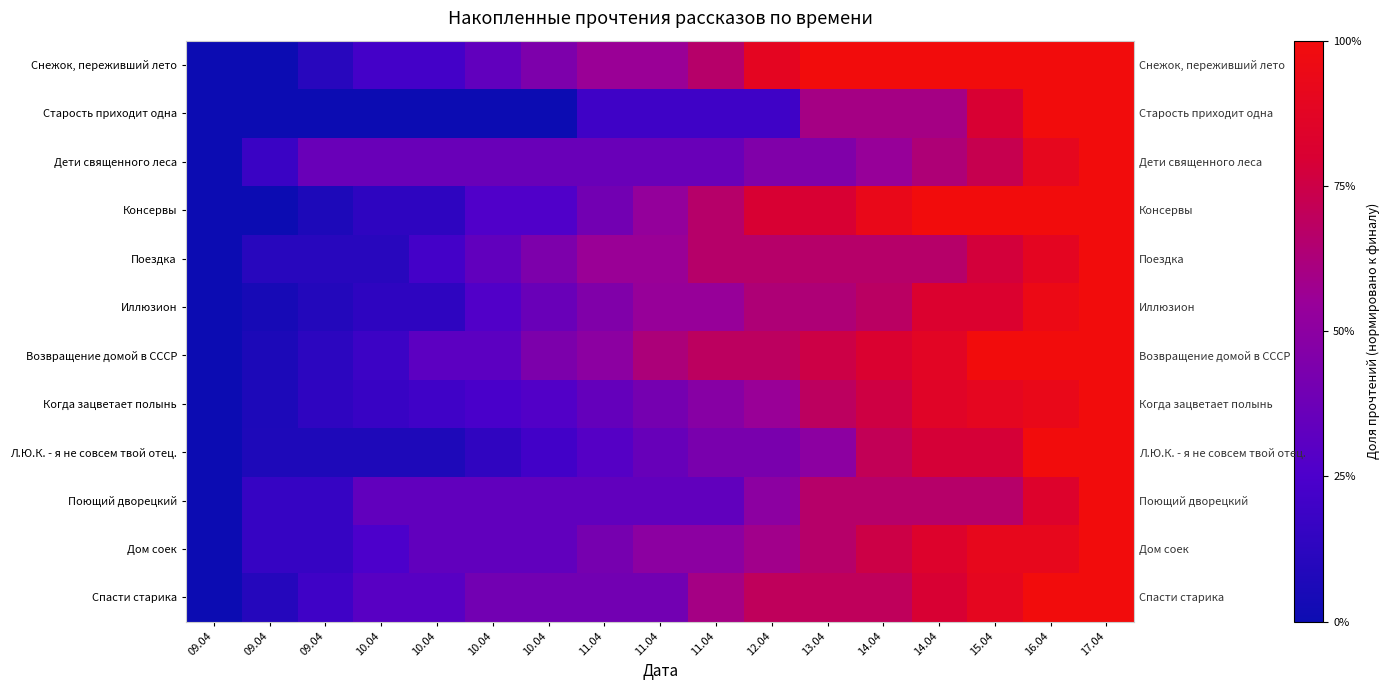

List the labels in order of Поющий дворецкий value, largest first.

17.04, 16.04, 13.04, 14.04, 14.04, 15.04, 12.04, 10.04, 10.04, 10.04, 10.04, 11.04, 11.04, 11.04, 09.04, 09.04, 09.04